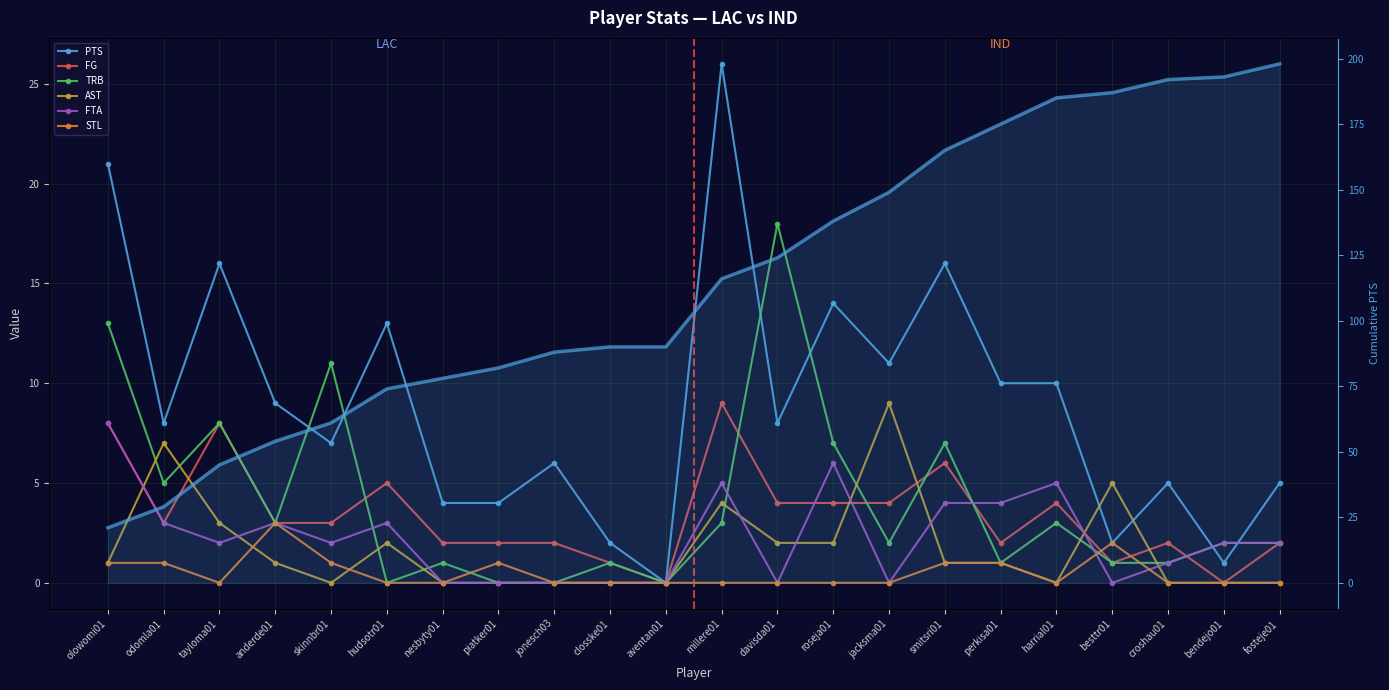

How many data points in AST are above 1?

8